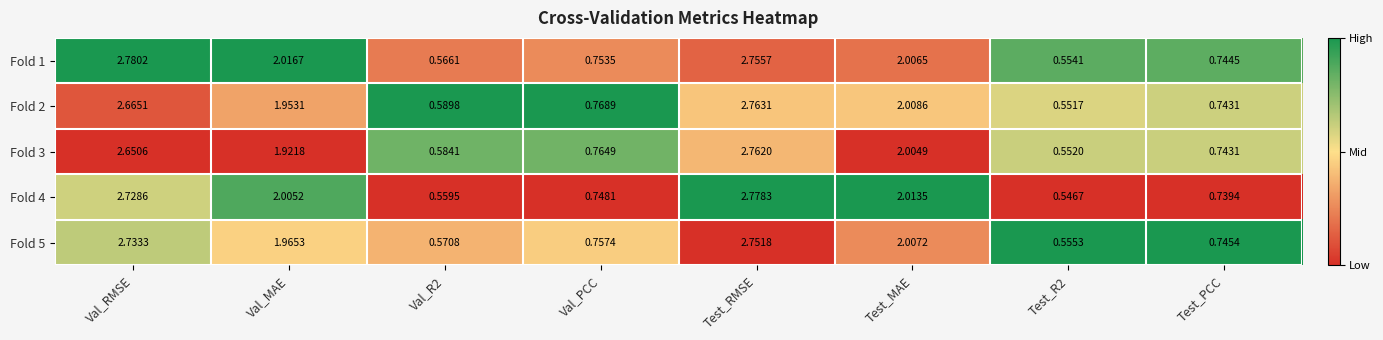

Count the number of data series in this chart.

5